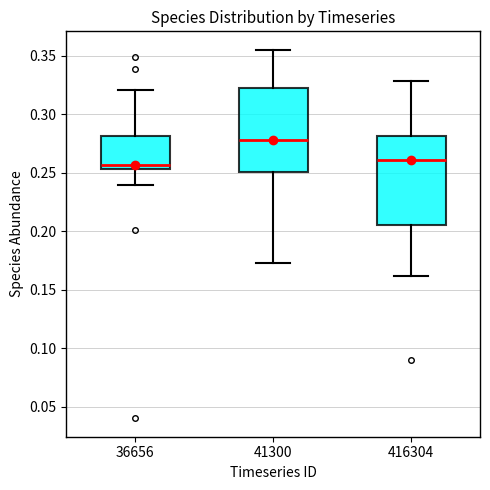

Reading left to right, transcribe this box plot: for each box, give where its median line is, the range the box spans, and where its two whiskers end, as read against the y-axis. The values are not printed on the chart, so give them approximately, as read against the axis.

36656: median 0.255 (just above the box's lower edge), box 0.255 to 0.280, whiskers 0.240 to 0.320
41300: median 0.280, box 0.250 to 0.320, whiskers 0.175 to 0.355
416304: median 0.260, box 0.205 to 0.280, whiskers 0.160 to 0.330